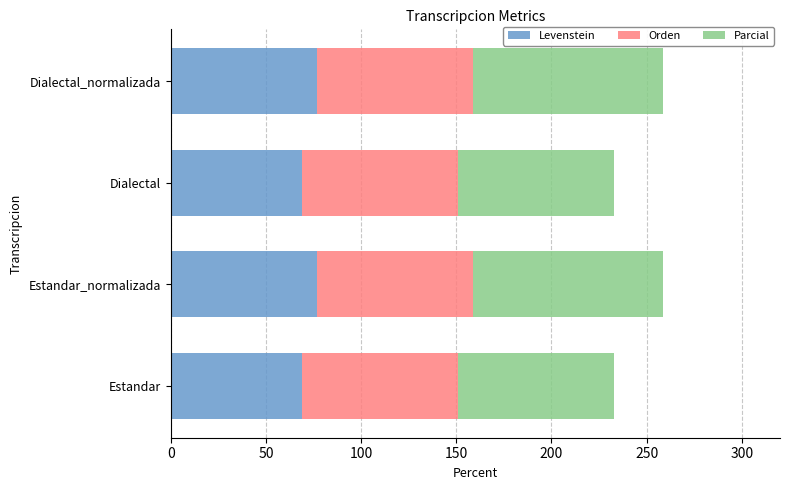

What is the lowest value of the Levenstein series?

69.2